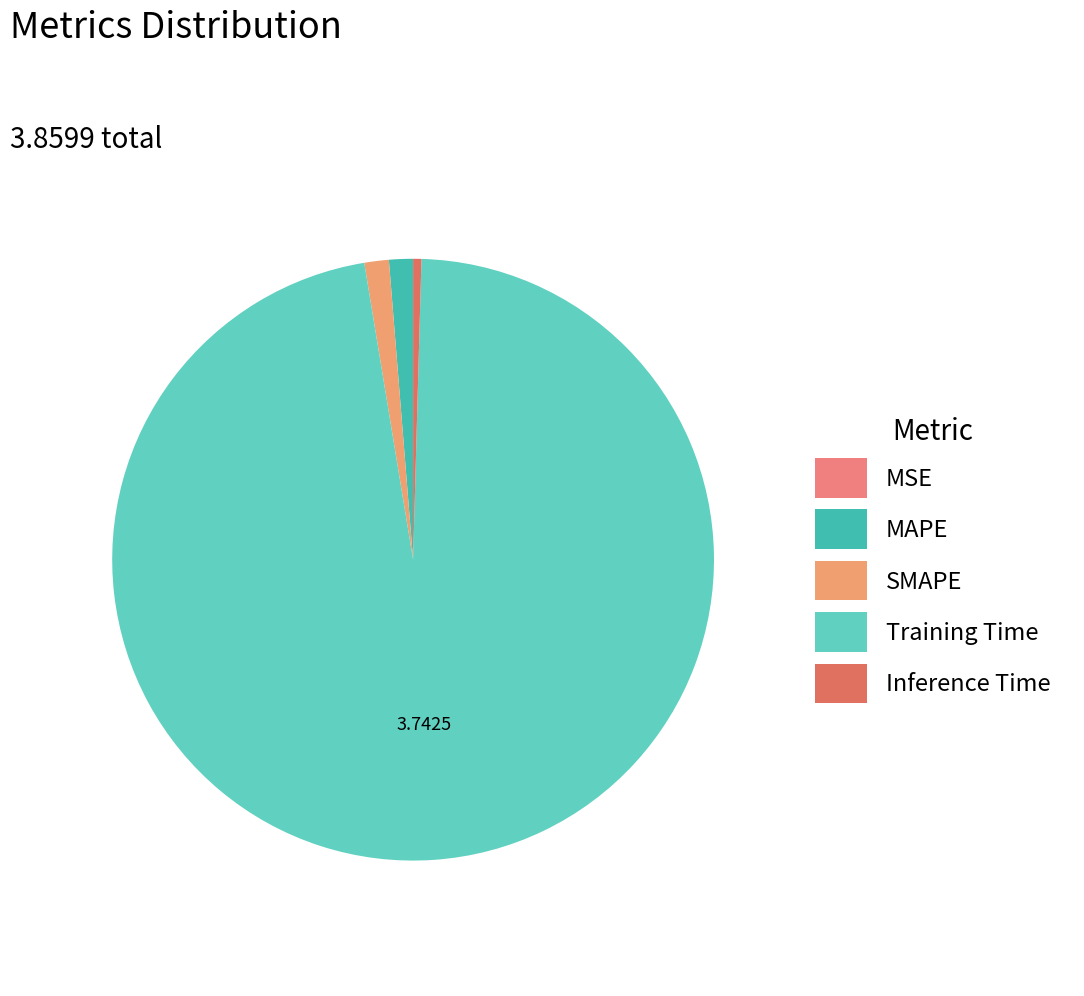

Which has a higher value, Training Time or Inference Time?

Training Time